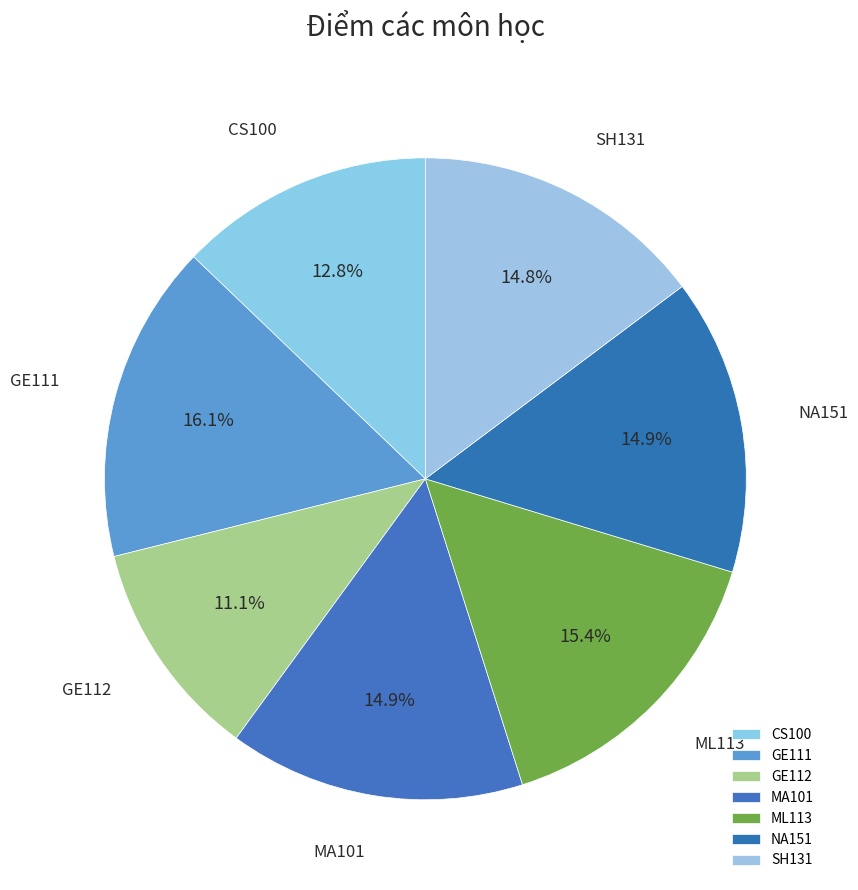

Which has a higher value, ML113 or GE111?

GE111